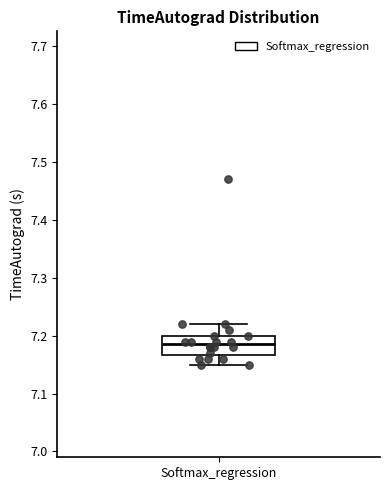

Transcribe this box plot: give where the median line is, the range the box spans, and where the two whiskers end, as read against the y-axis. The values are not printed on the chart, so give them approximately, as read against the axis.

median 7.19, box 7.17 to 7.20, whiskers 7.15 to 7.22